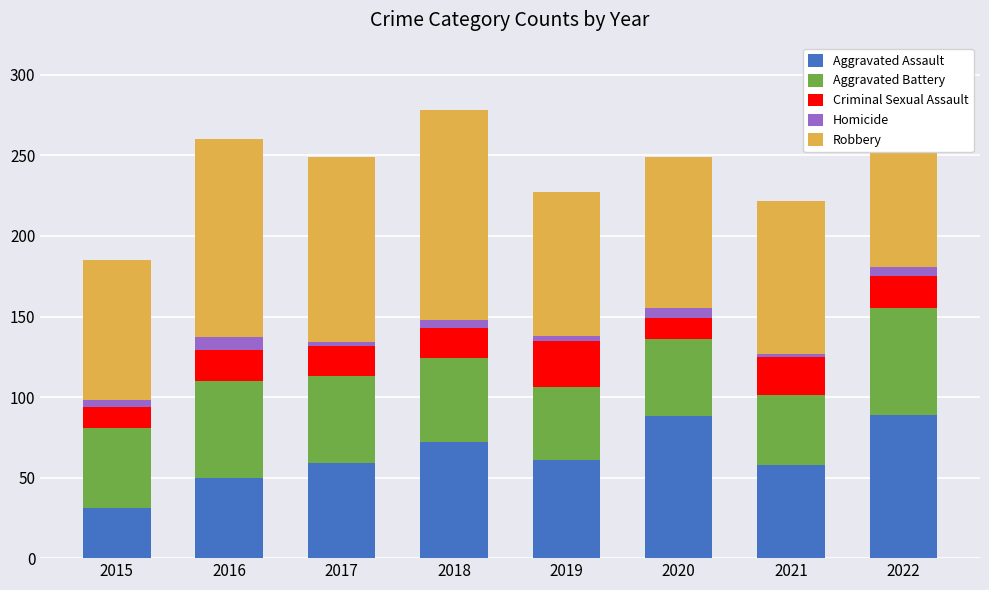

What is the total value across all series at 2016?

260